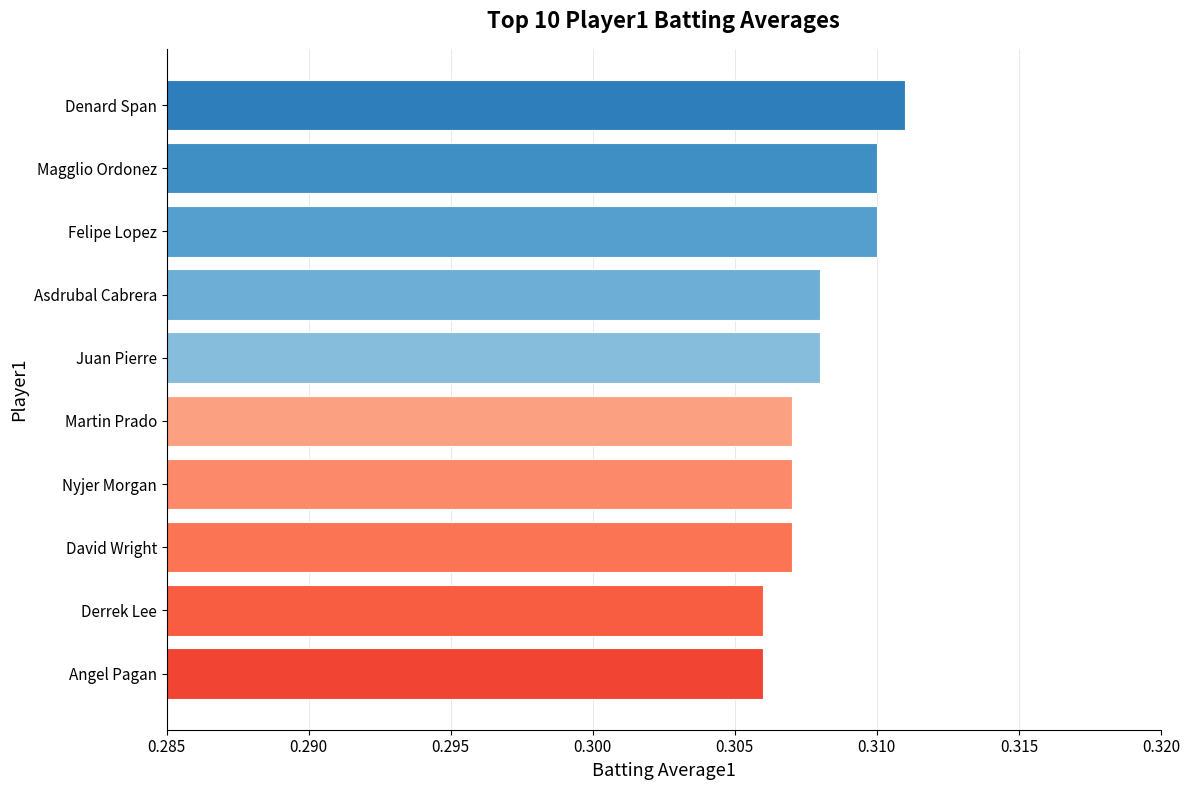

What position from the top is Derrek Lee?

9